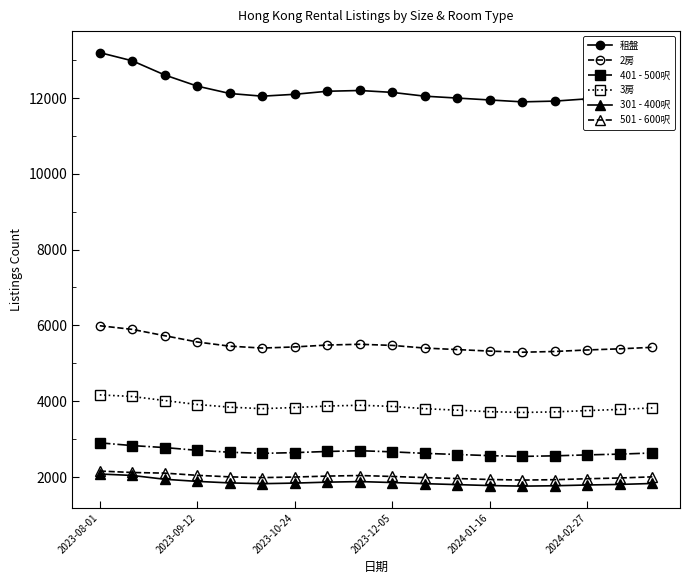

True or false: 301 - 400呎 and 租盤 intersect in this chart.

False